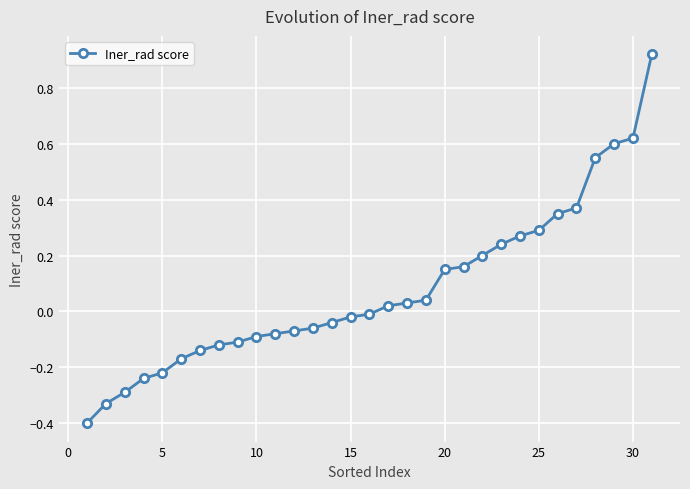

What is the sum of all values?

2.4